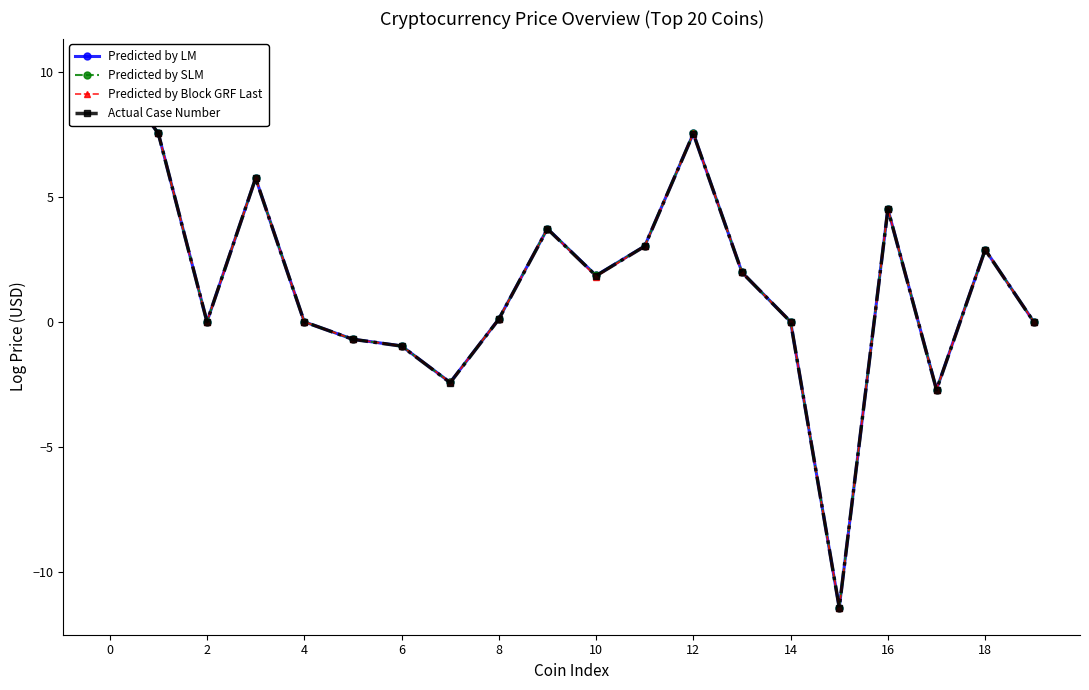

True or false: Predicted by LM has a value of 0.0 at 2.

True